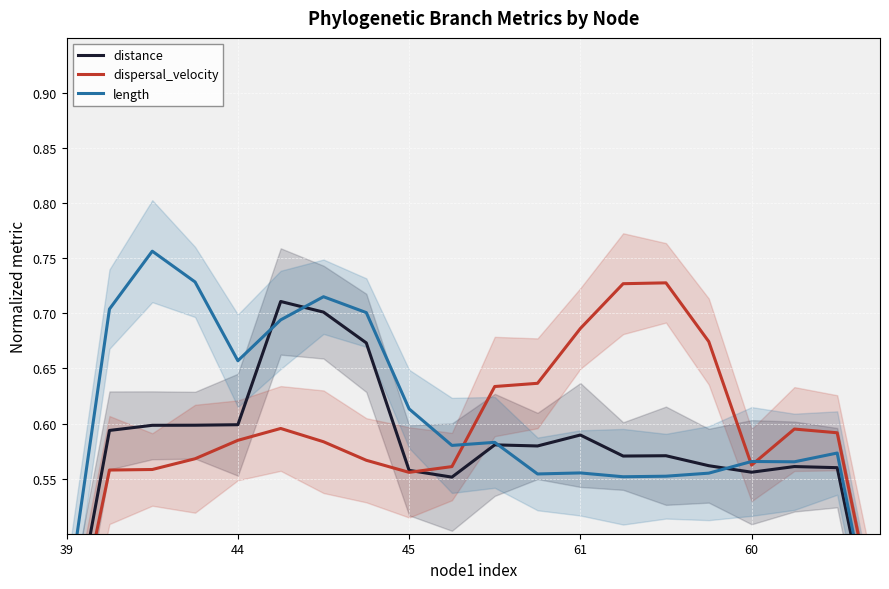

Is it true that distance equals 0.2 at 60?

False